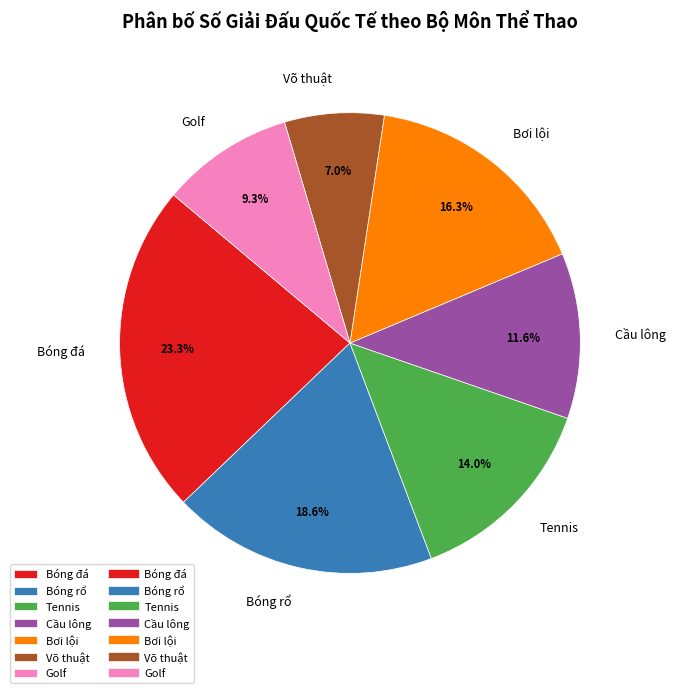

Is the sum of Cầu lông and Bóng đá greater than half?

No